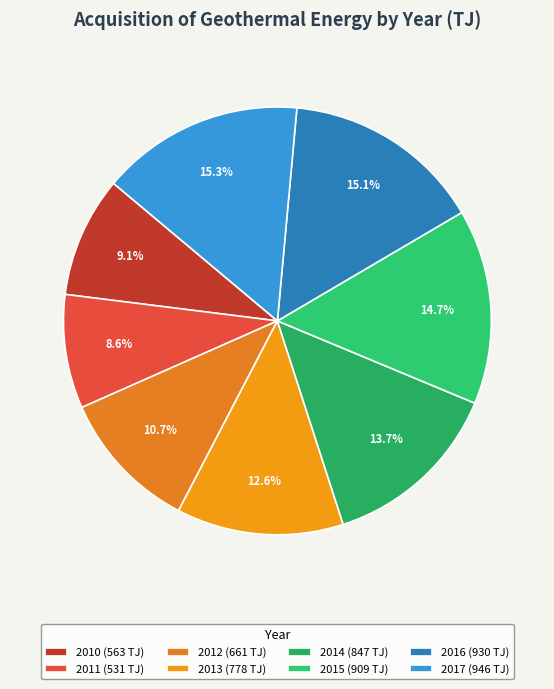

Is there any slice that represents more than half of the pie?

No